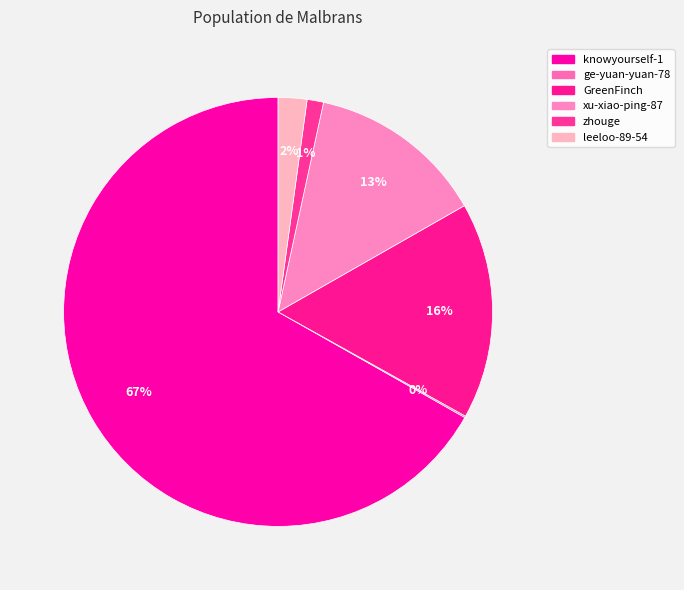

How many segments does this pie chart have?

6